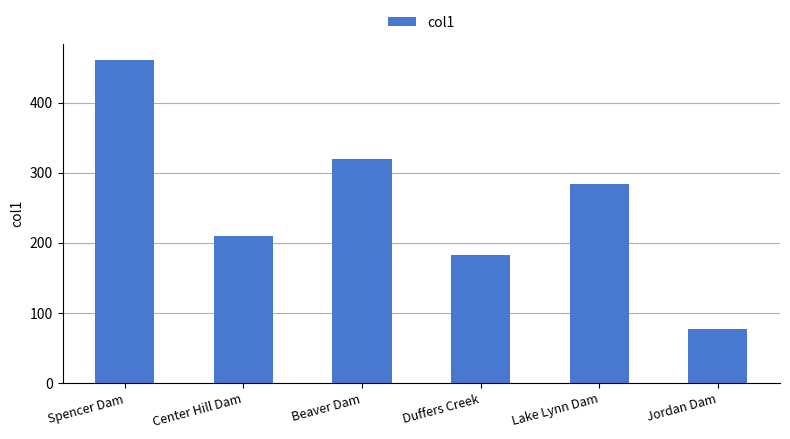

Where does the data first go above 284?

Spencer Dam